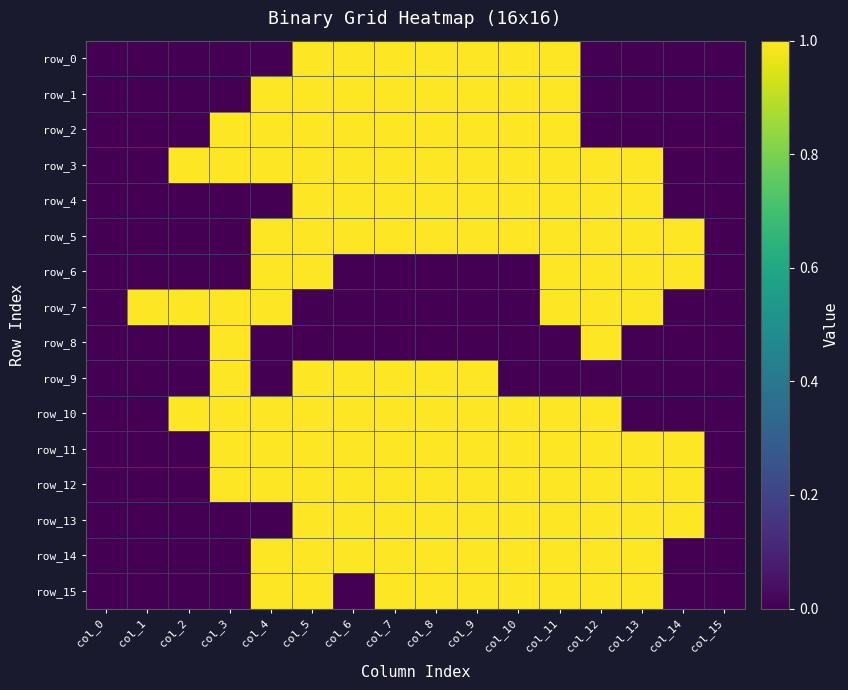

What is the highest value of the row_4 series?

1